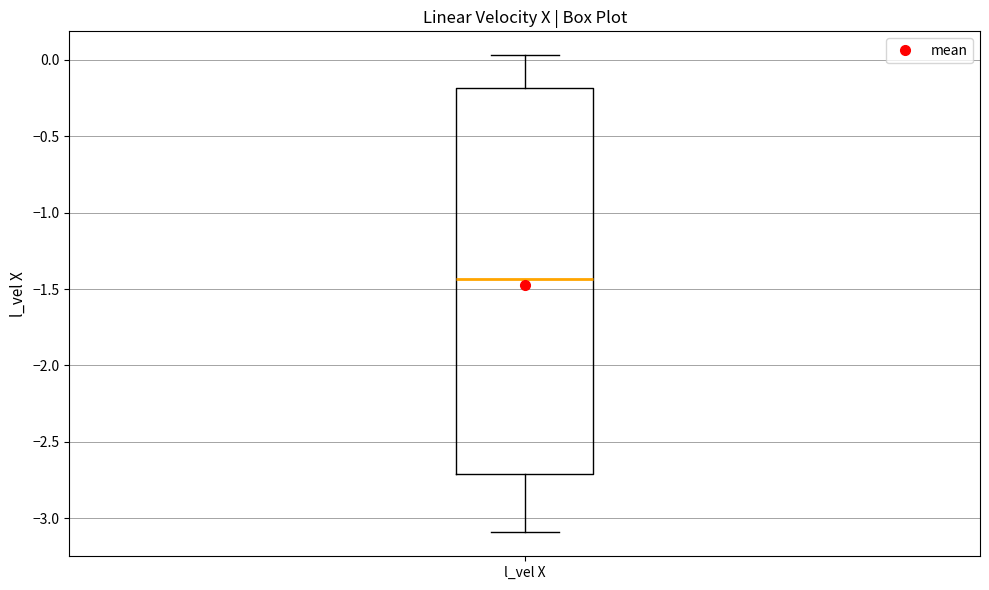

Transcribe this box plot: give where the median line is, the range the box spans, and where the two whiskers end, as read against the y-axis. The values are not printed on the chart, so give them approximately, as read against the axis.

median -1.45, box -2.70 to -0.20, whiskers -3.10 to 0.05